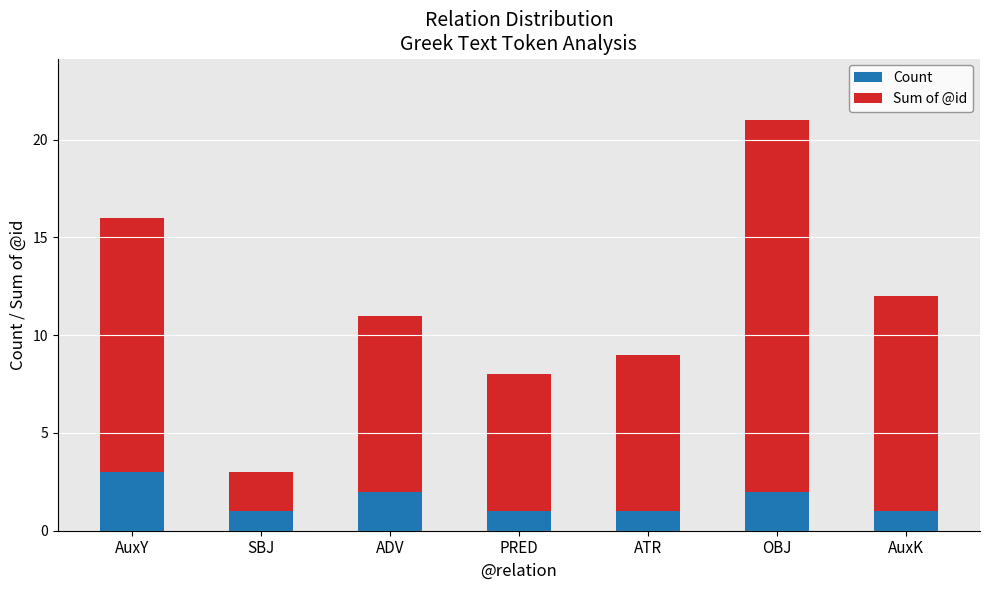

What is the total value across all series at ATR?

9